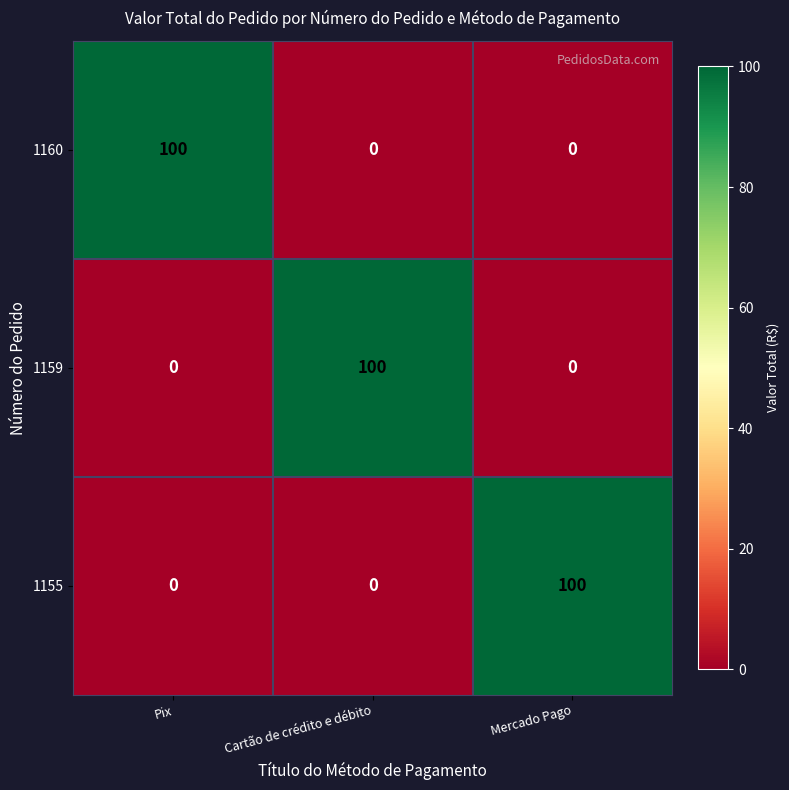

What is the spread (max minus min) of values at Cartão de crédito e débito?

100